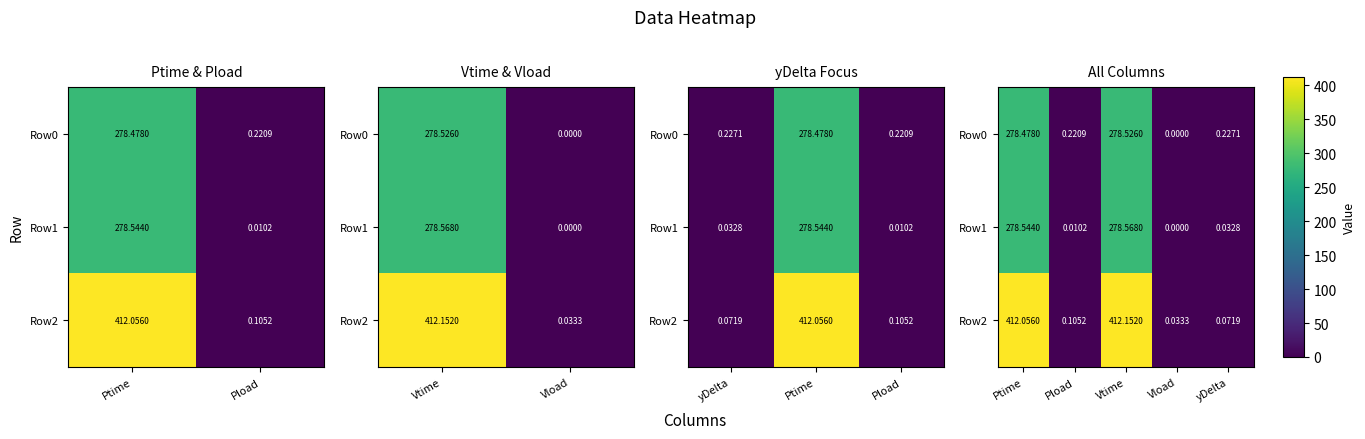

True or false: Row1 has a value of 0.0 at yDelta.

False